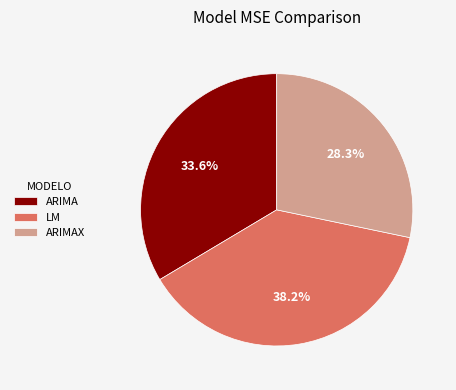

To the nearest percent, what is the average slice percentage?

33%